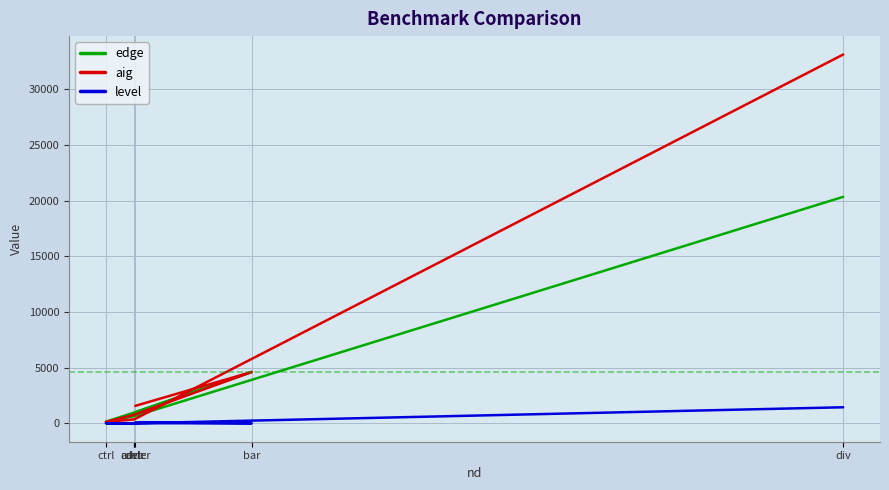

What is the difference between the edge values at cavlc and adder?

23